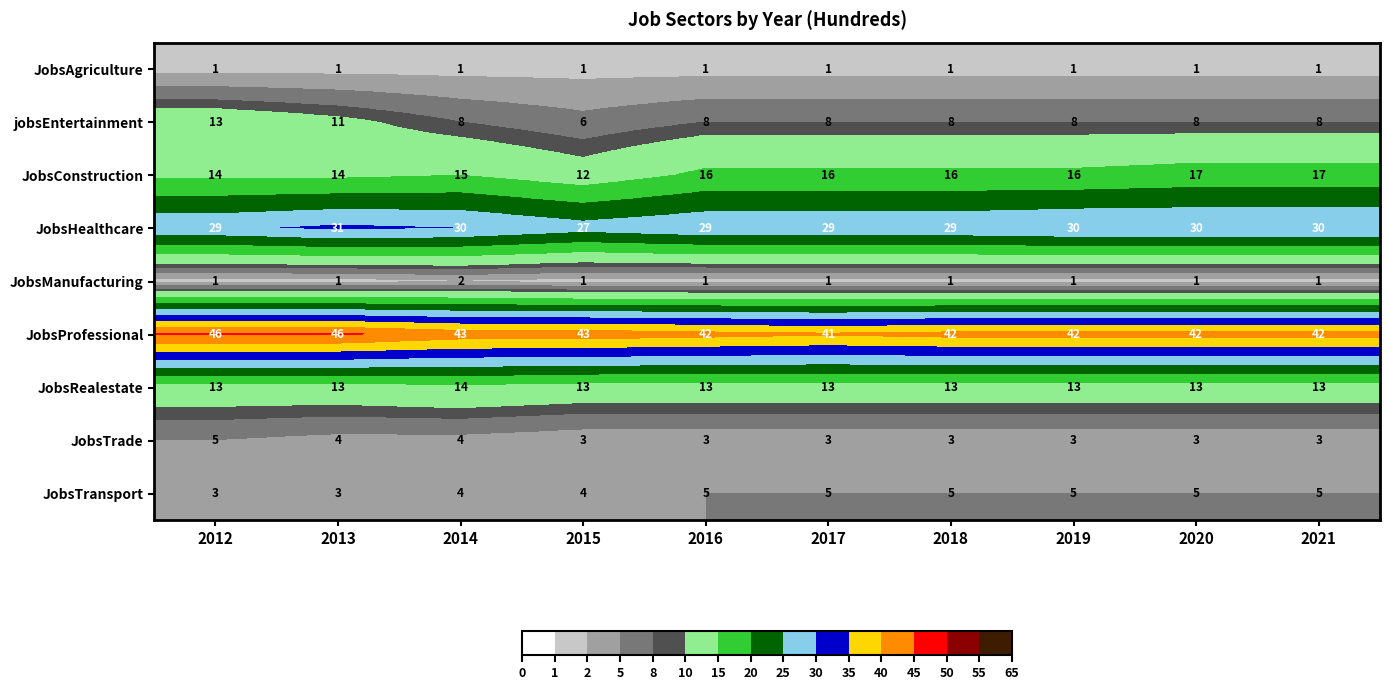

What is the average value of the JobsConstruction series?

15